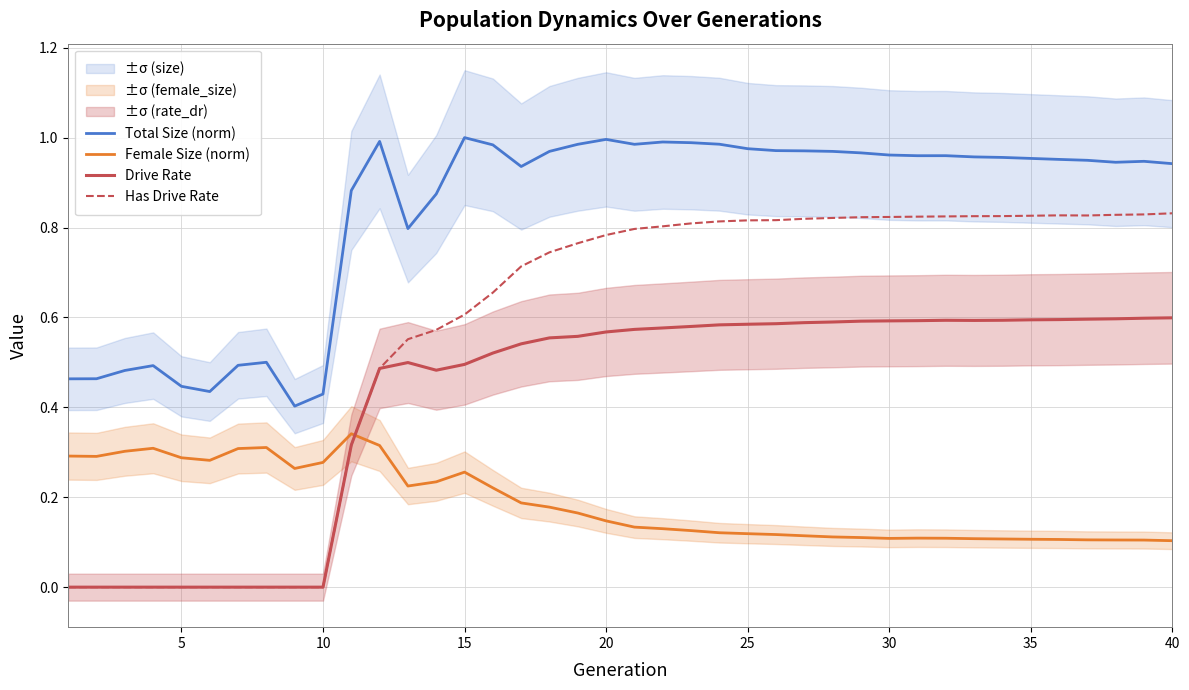

What is the average value of the Female Size (norm) series?

0.2